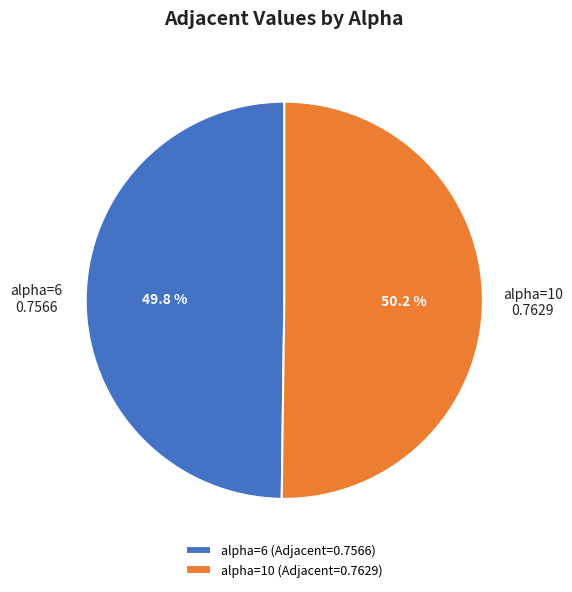

Is there a majority slice in this chart?

Yes